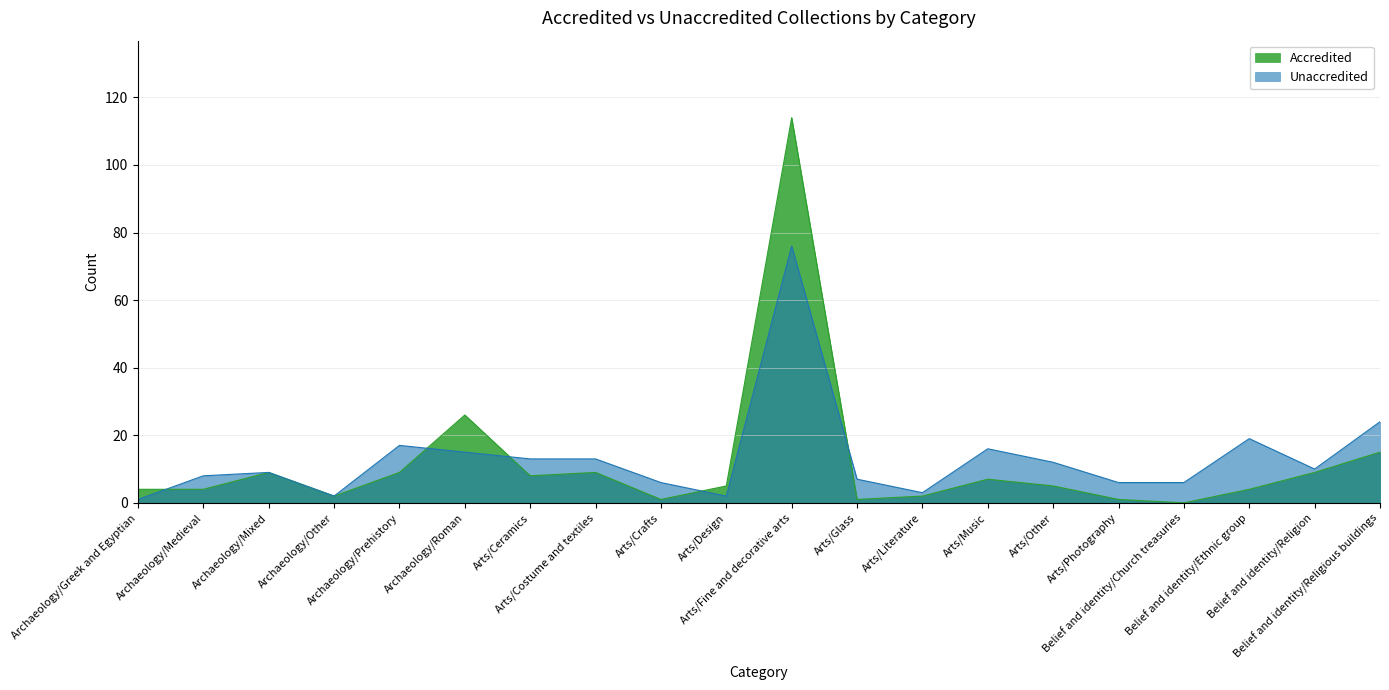

How many lines are shown in the chart?

2